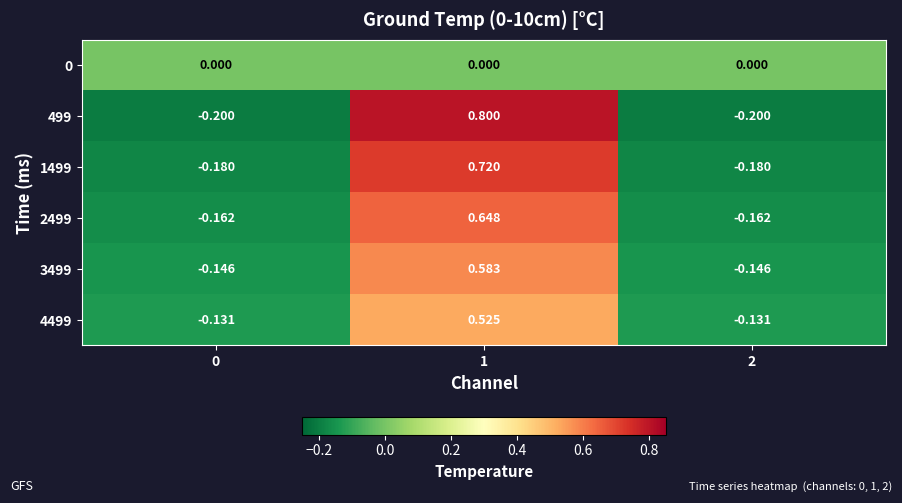

Count the number of categories in the chart.

3